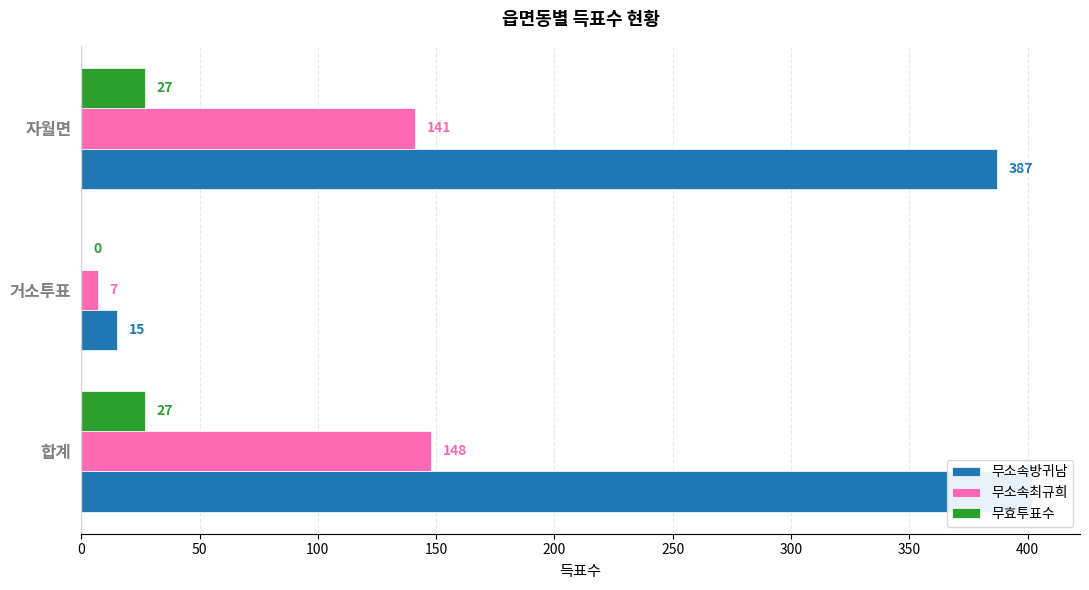

Rank the series by their maximum value, from highest to lowest.

무소속방귀남, 무소속최규희, 무효투표수